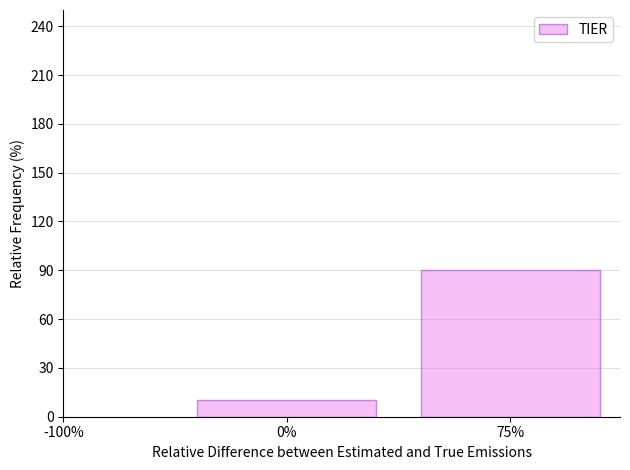

Reading right to left, list all the values displayed in this chart.

75%=90	0%=10